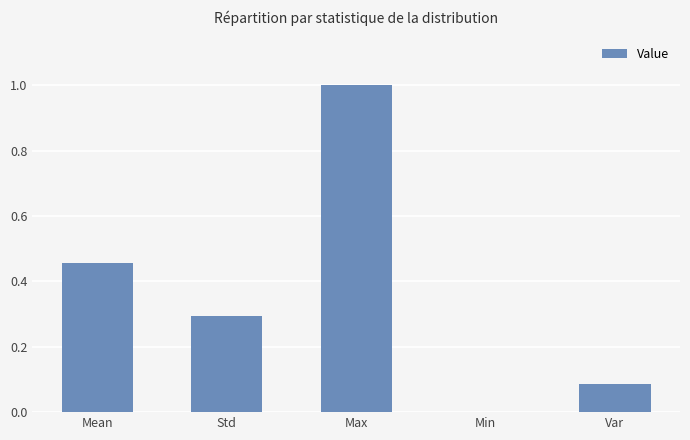

Is it true that the value at Max is 0.6?

False